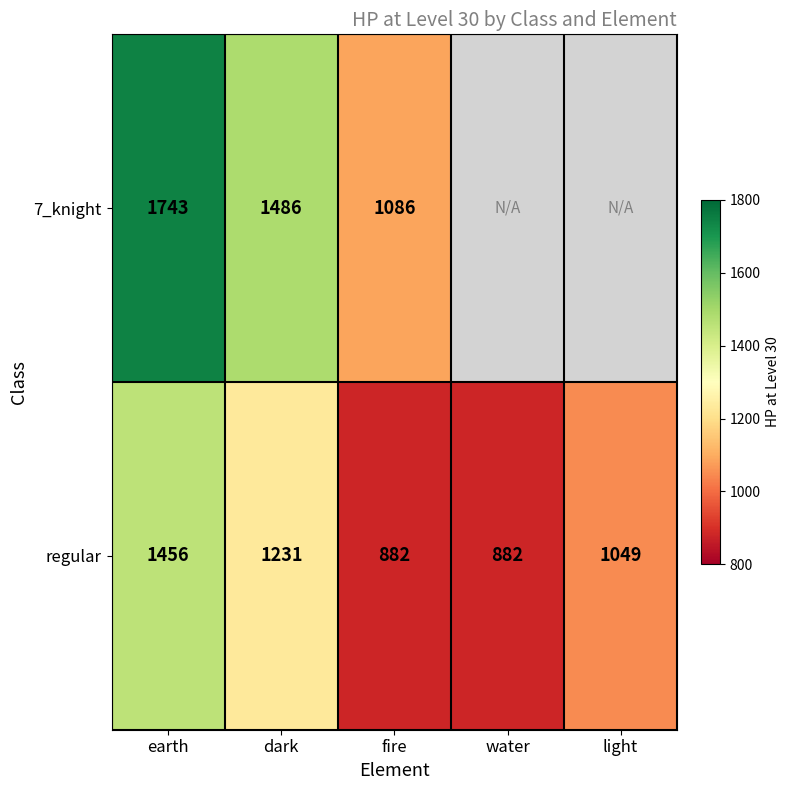

At how many categories does at least one series exceed 1666?

1